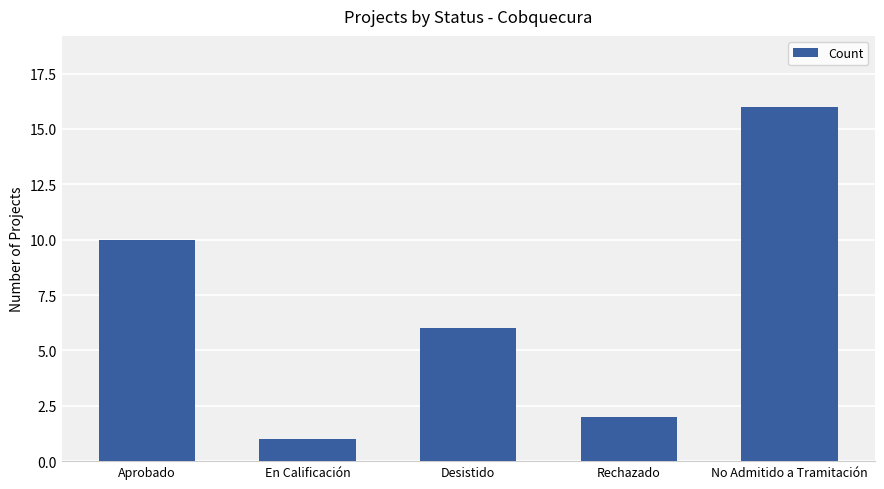

How many bars are there in total?

5